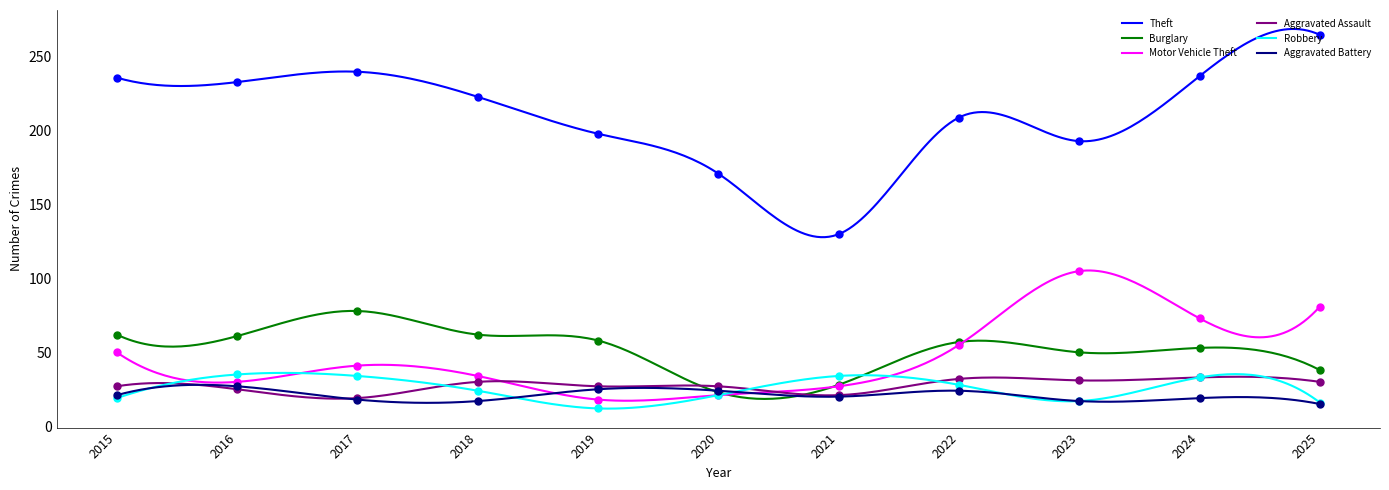

What is the approximate value of Robbery at 2015?

19.0